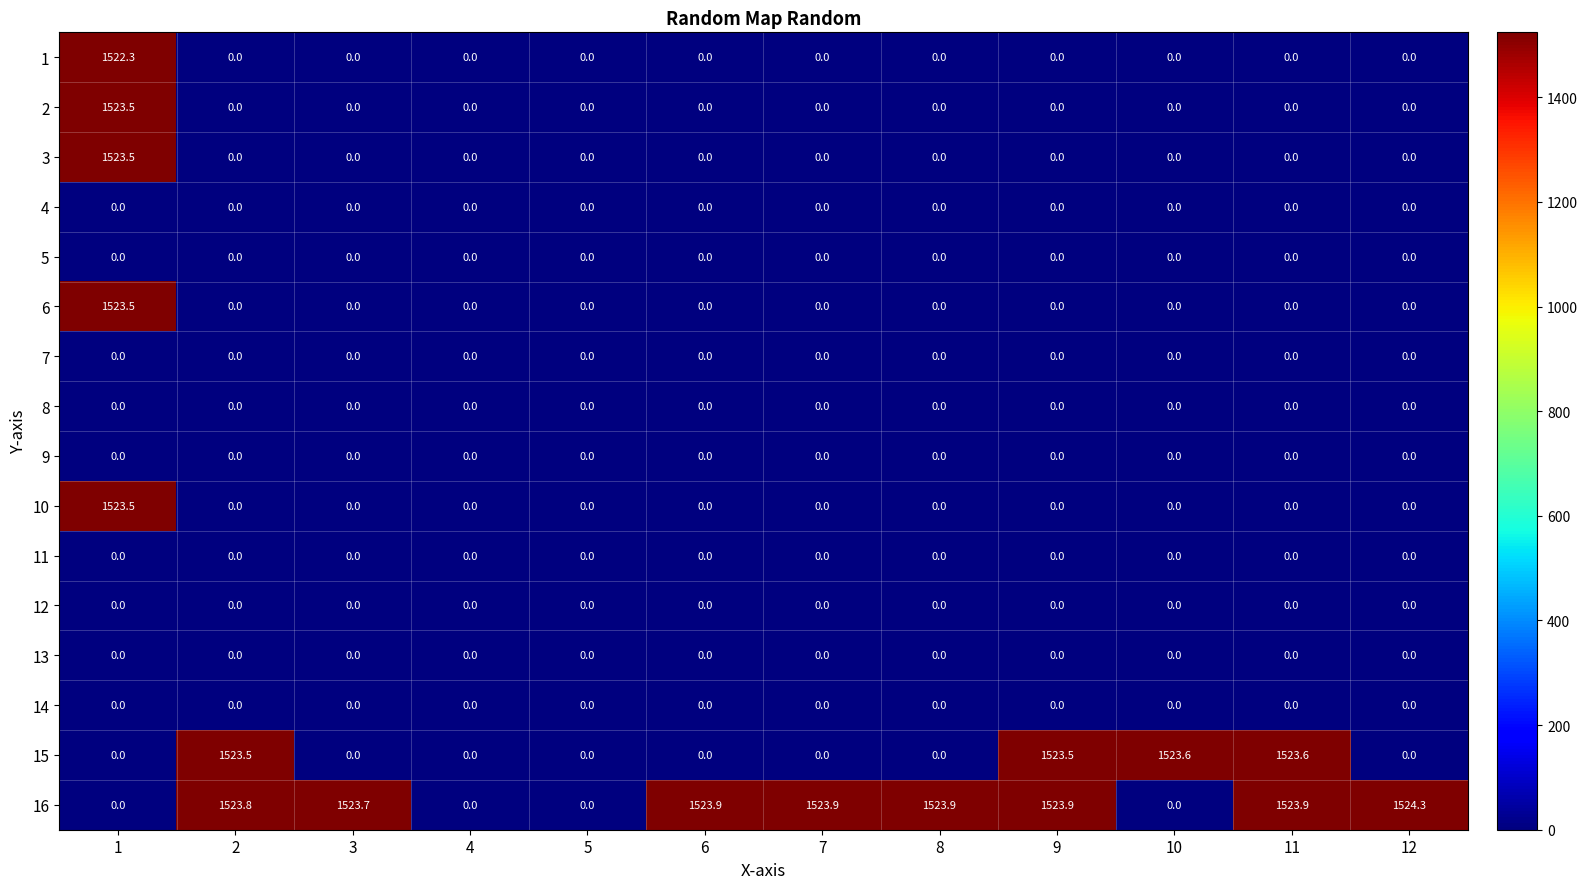

Which series has the widest spread of values?

16